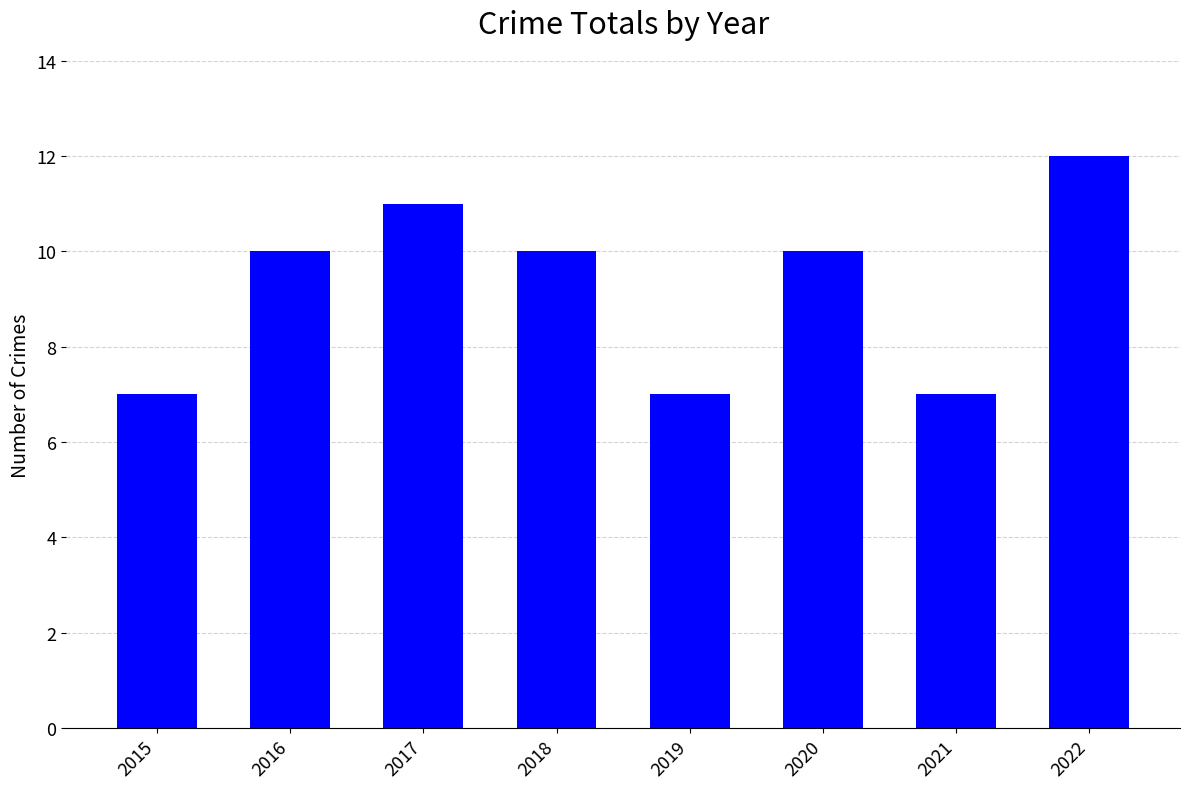

Are the bars grouped side by side (vs. stacked)?

No